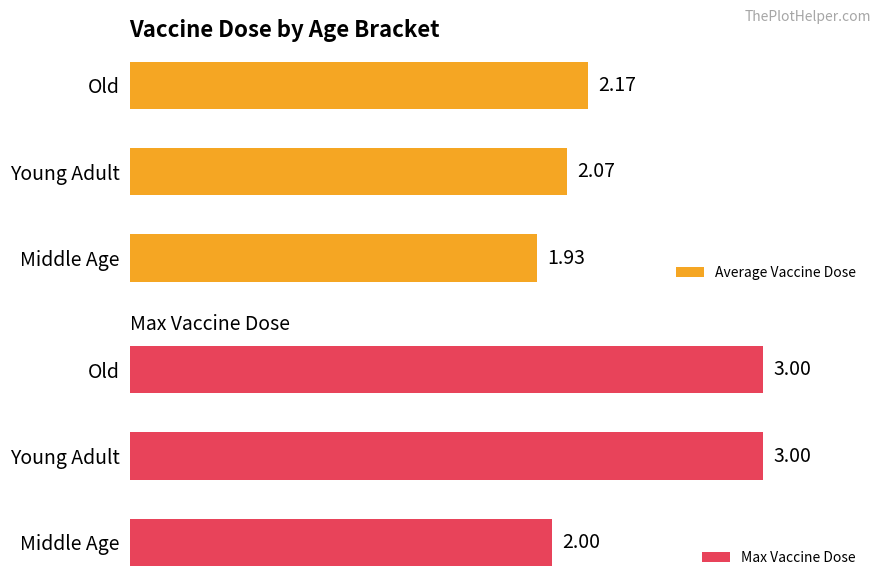

What is the total value across all series at 1?

5.1